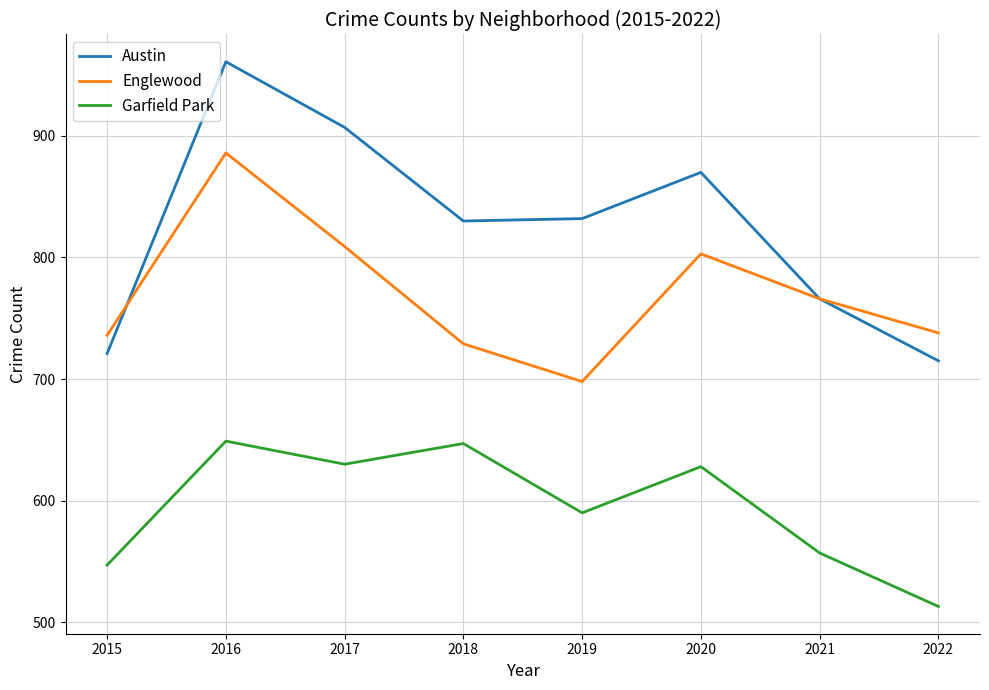

What are all the series names shown in the legend?

Austin, Englewood, Garfield Park